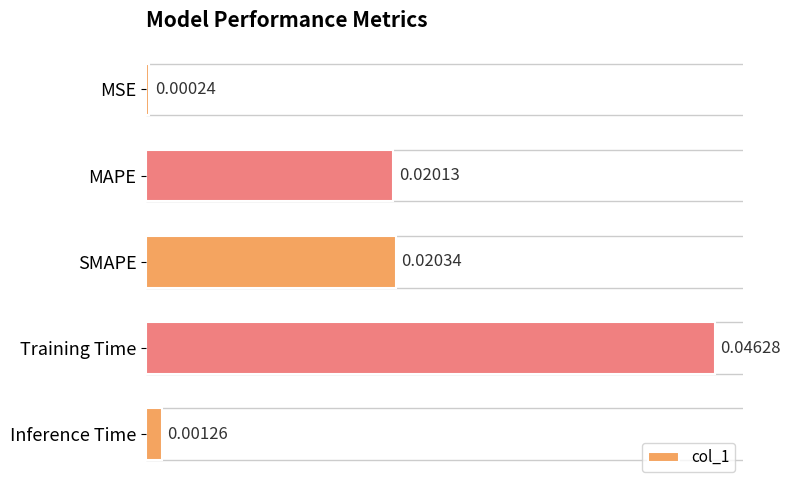

Between Training Time and MSE, which is larger?

Training Time